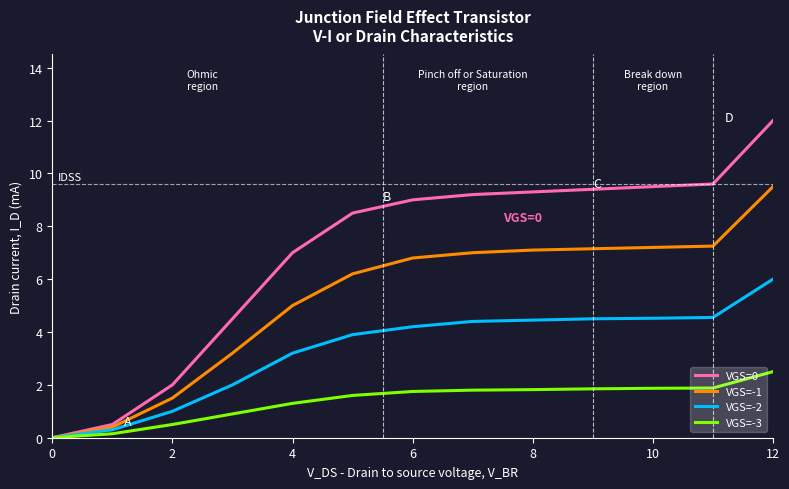

Which series has the largest total across all categories?

VGS=0